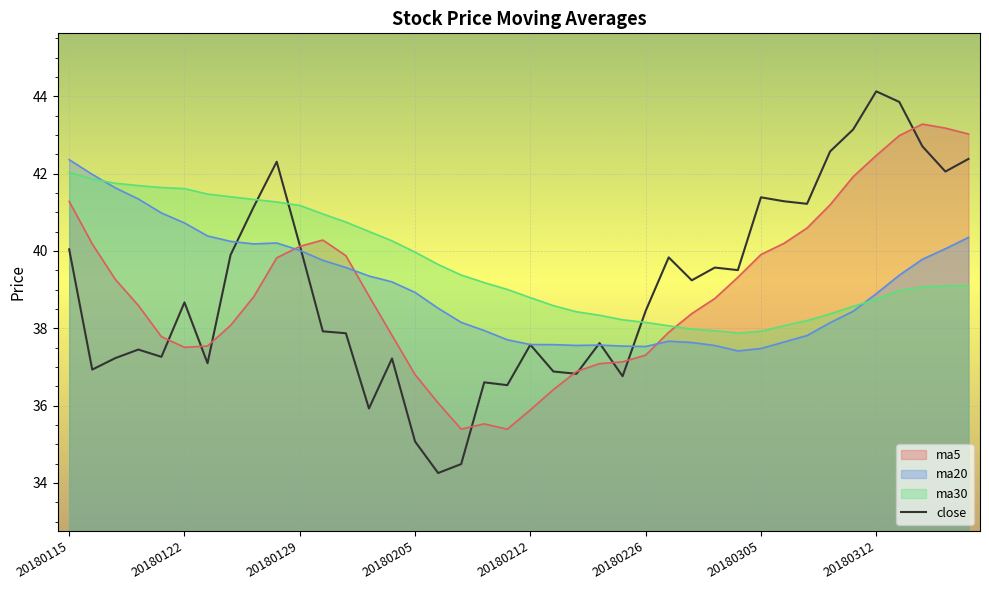

What is the difference between the maximum and minimum values?

9.9